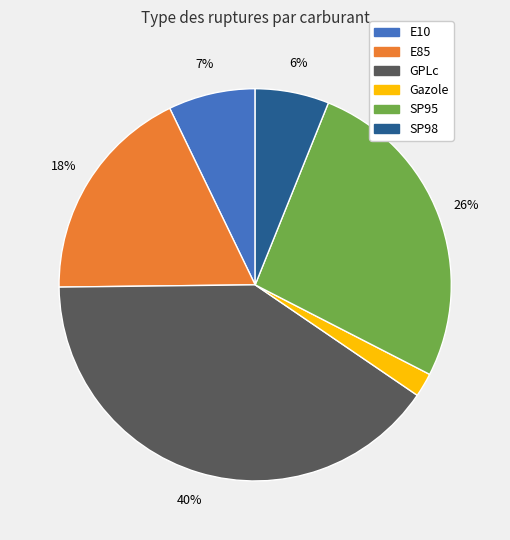

To the nearest percent, what portion does E85 represent?

18%